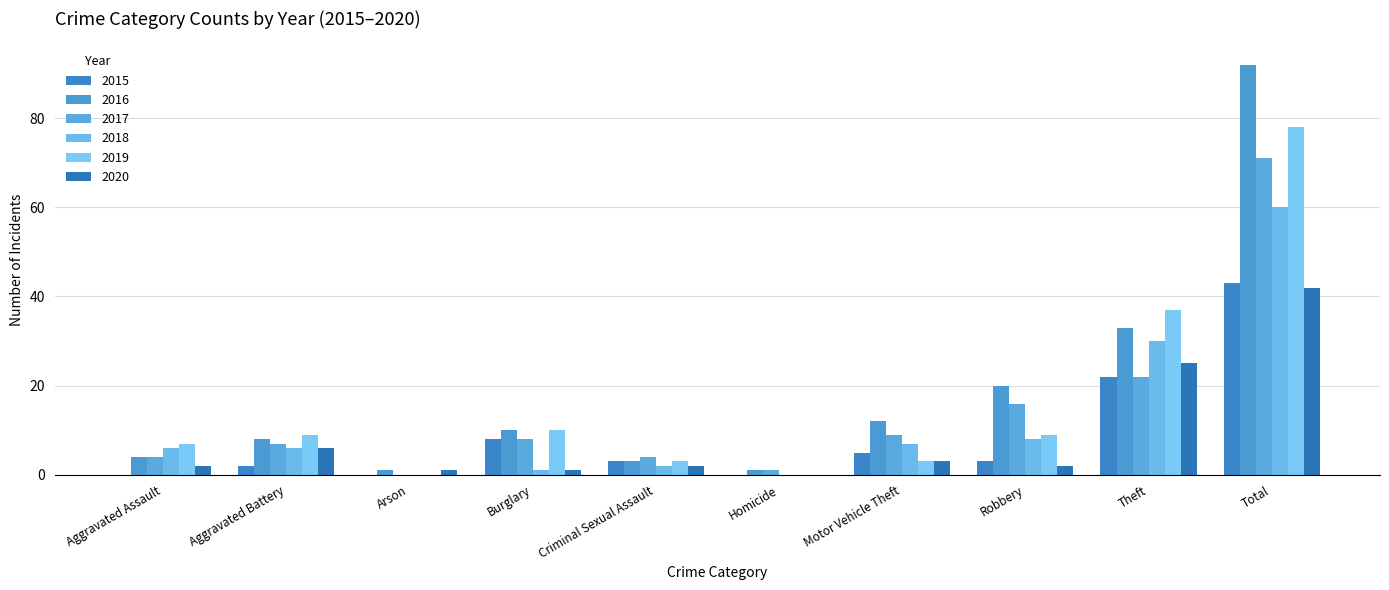

Which category has the highest value in the 2018 series?

Total